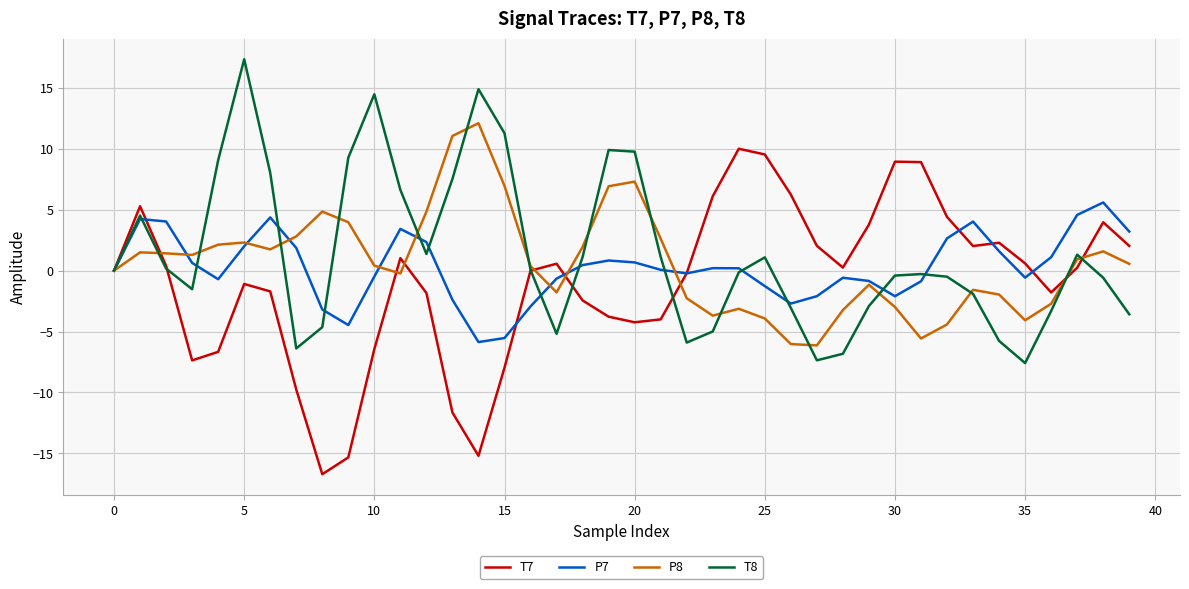

Rank the series by their maximum value, from lowest to highest.

P7, T7, P8, T8